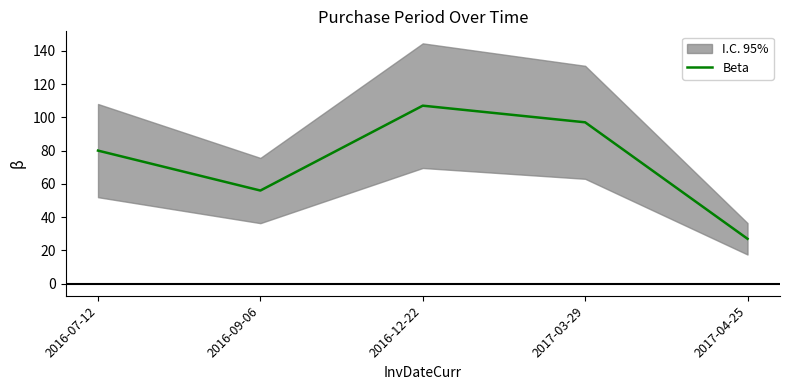

Reading left to right, list all the values displayed in this chart.

2016-07-12=80	2016-09-06=56	2016-12-22=107	2017-03-29=97	2017-04-25=27